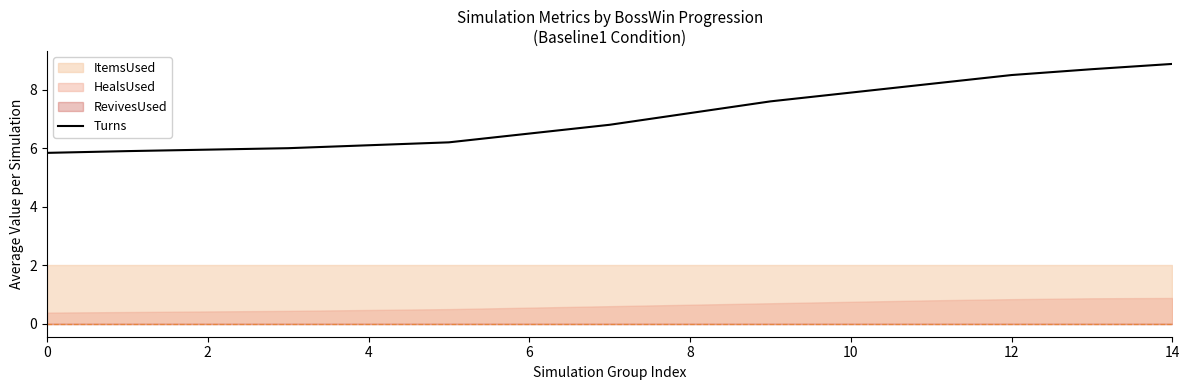

What is the minimum value for Turns?

5.8